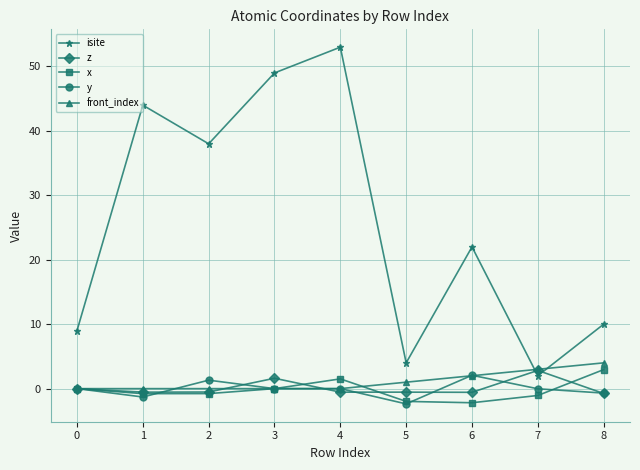

What is the difference between the highest and lowest values at 2?

38.8